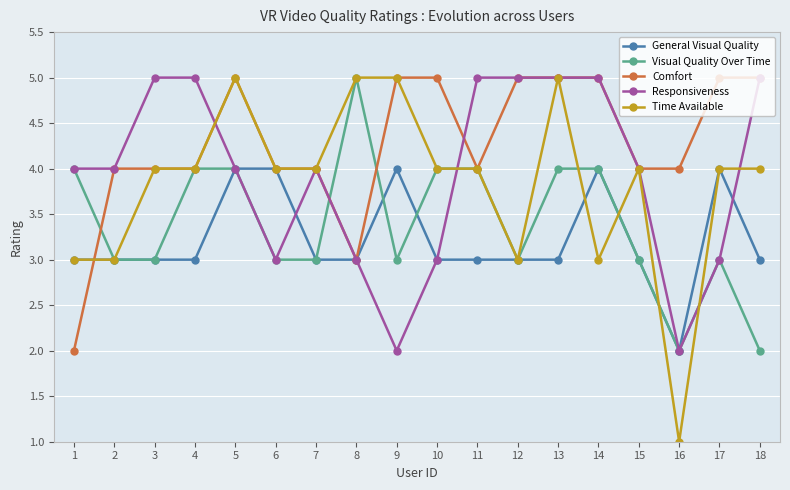

Which category has the lowest value in the General Visual Quality series?

16